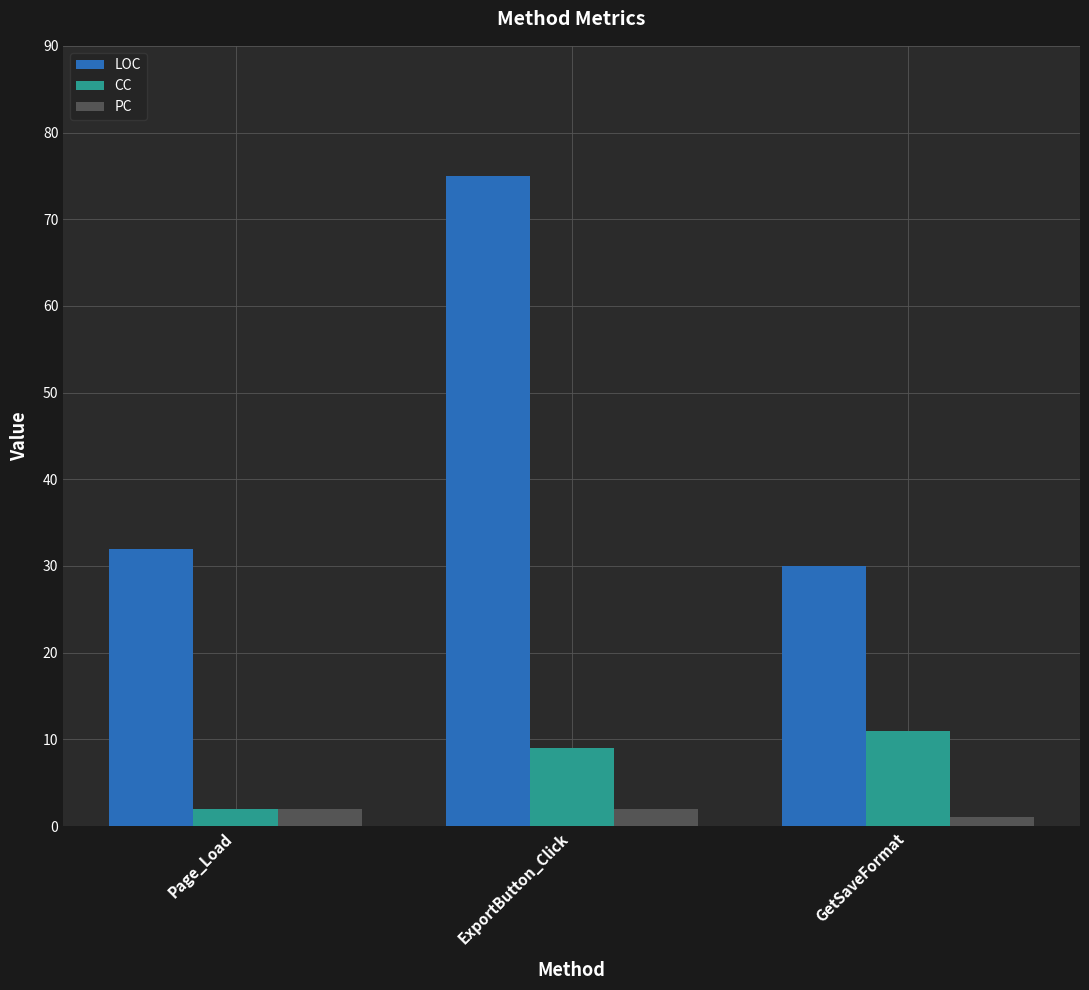

Which series has the widest spread of values?

LOC